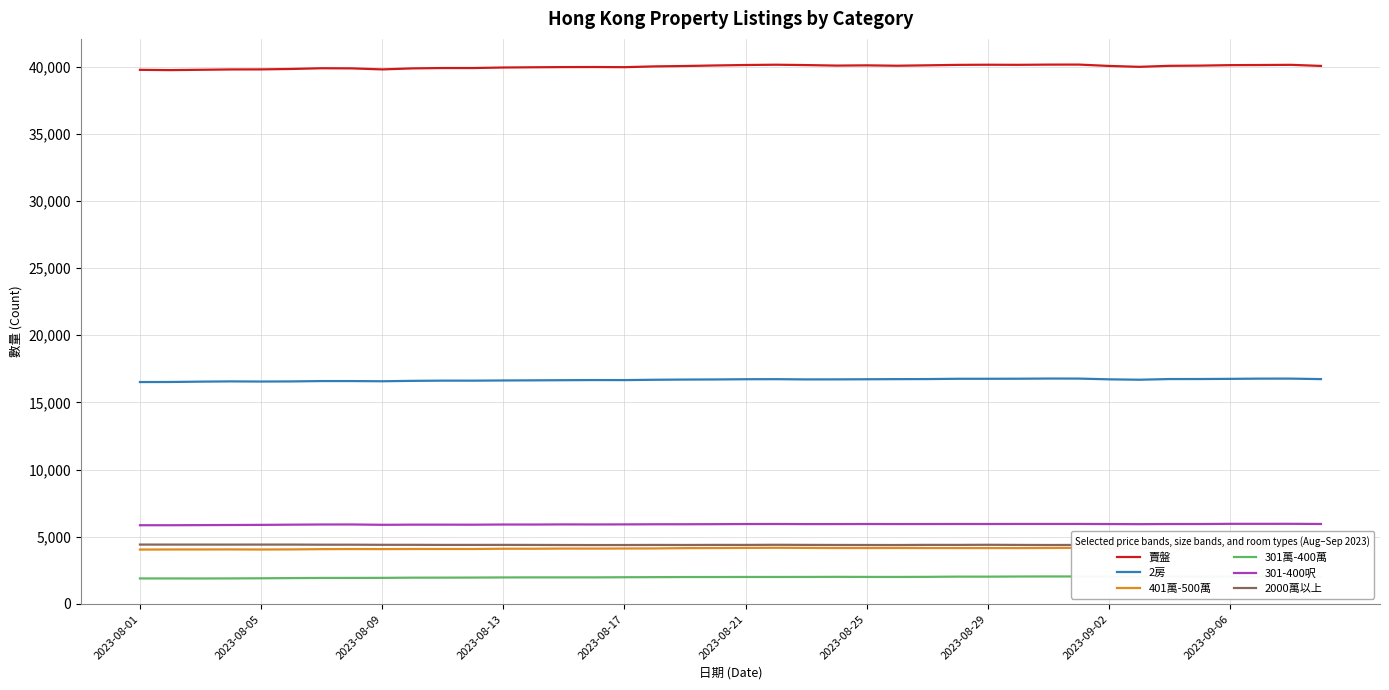

True or false: 401萬-500萬 and 2房 intersect in this chart.

False